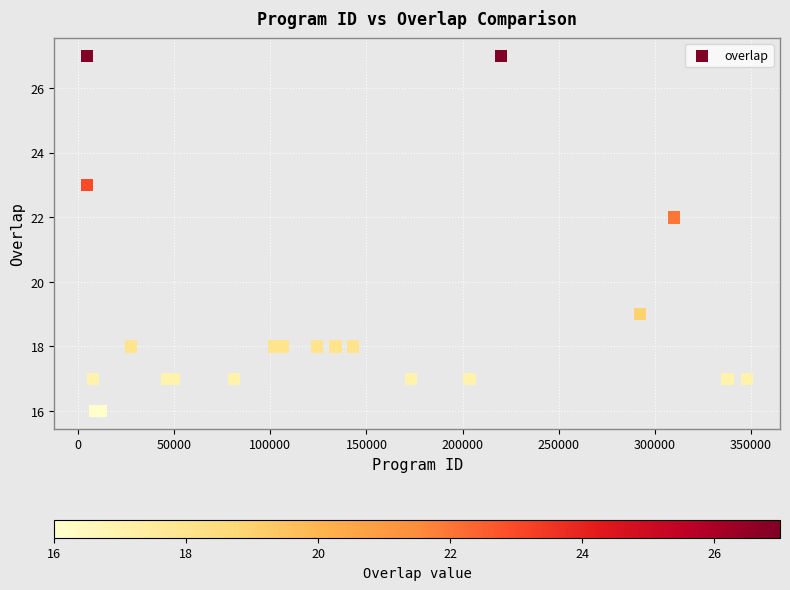

What Y value in the scatter plot is closest to 21?

22